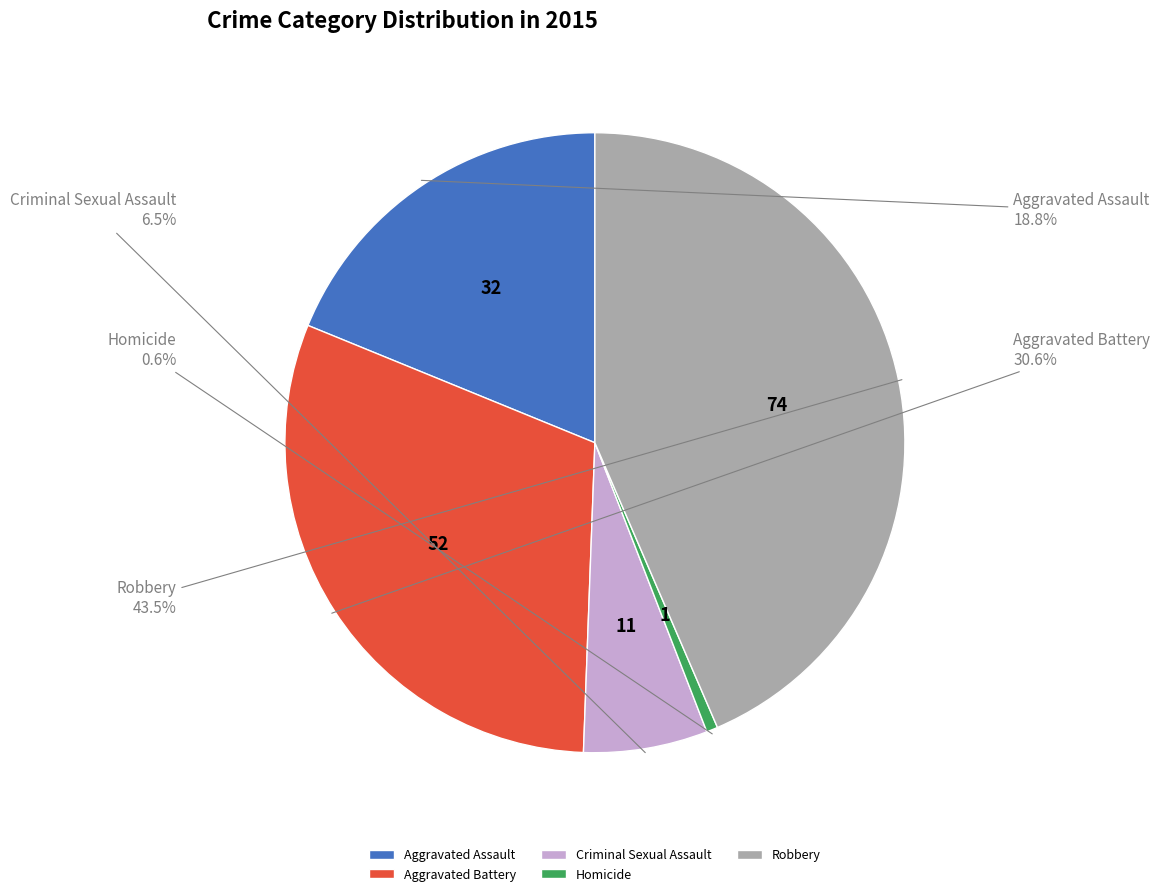

What is the largest slice in the pie chart?

Robbery